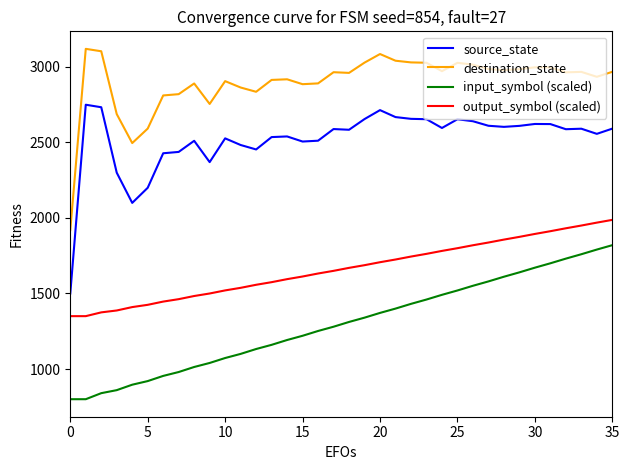

What is the difference between the maximum and minimum values in the output_symbol (scaled) series?

637.5